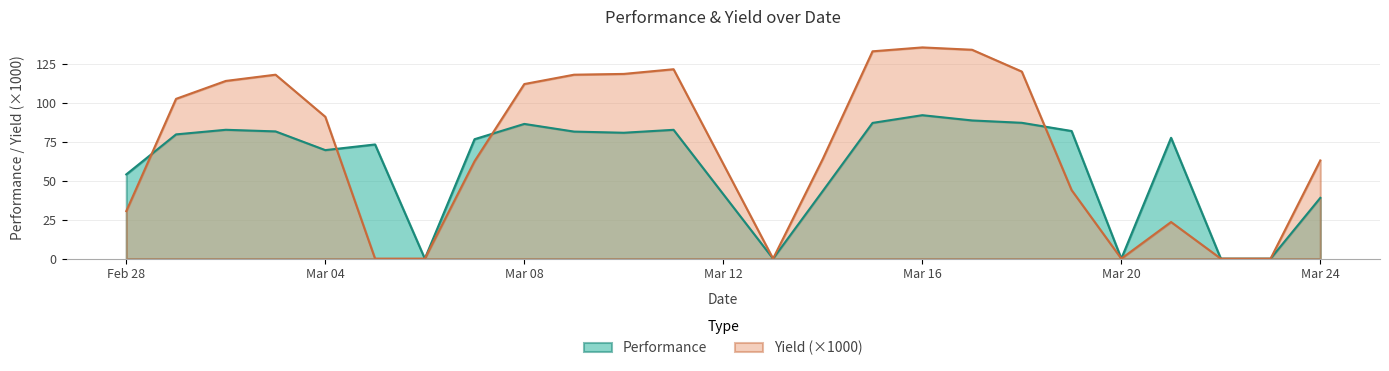

True or false: Performance has a value of 39.0 at Mar 24.

True